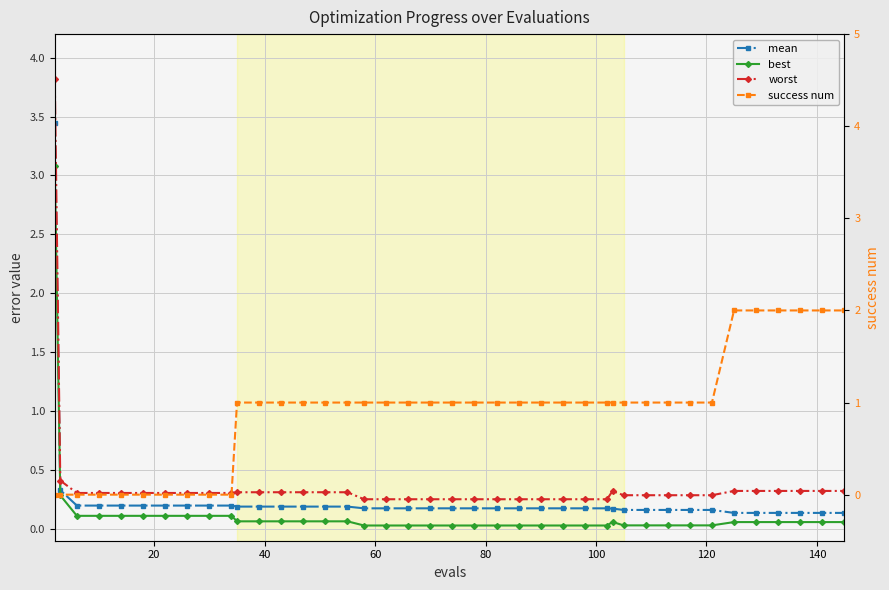

How many success num values are between 1 and 2?

30